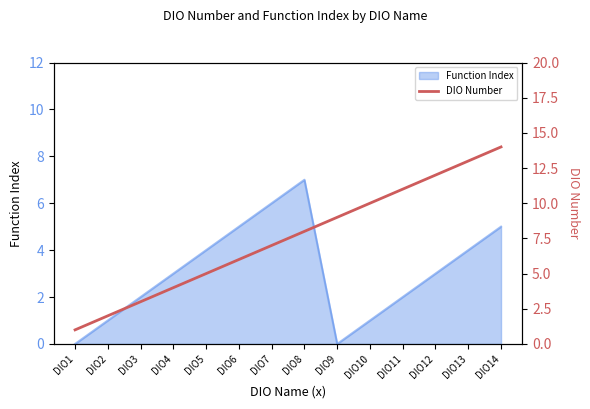

Which category has the highest value in the Function Index series?

DIO8